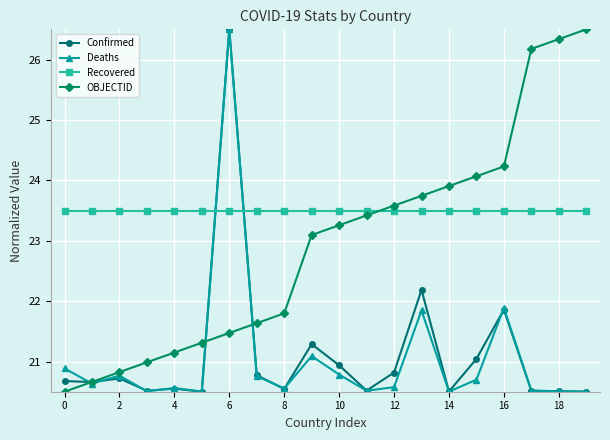

True or false: OBJECTID has more than 1 points higher than both neighbors.

False